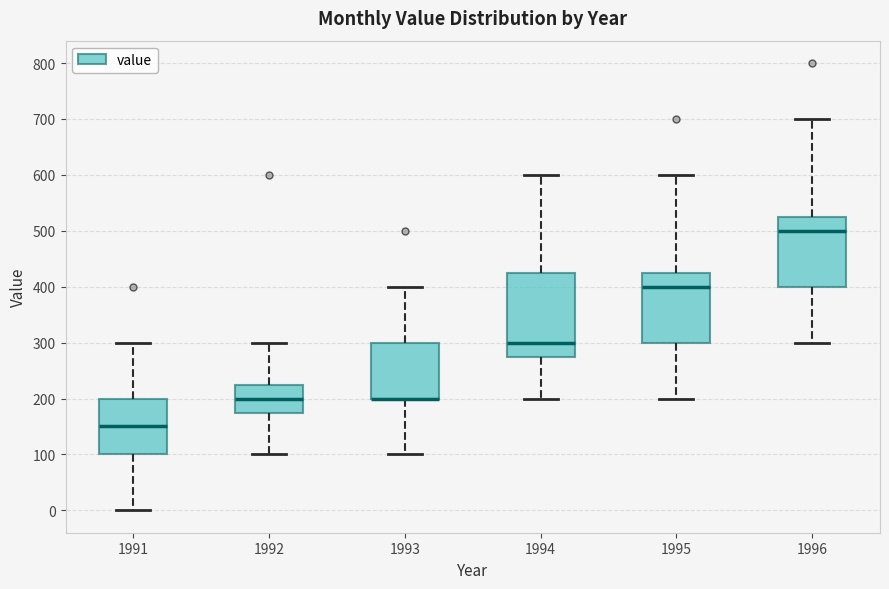

Where does the median line of the box at x = 1996 sit on the y-axis? The values are not printed on the chart, so give them approximately, as read against the axis.

500